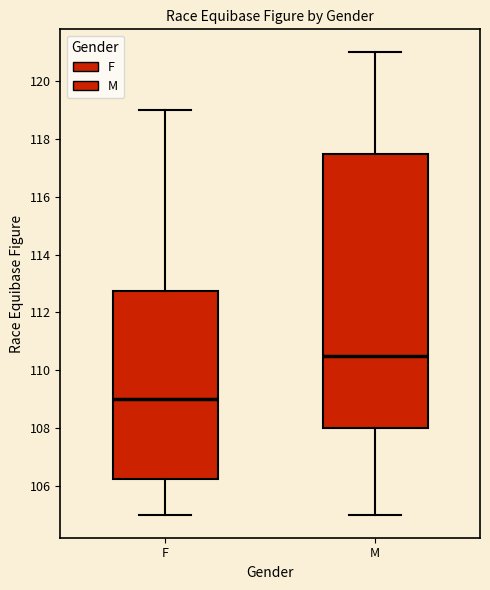

Reading left to right, transcribe this box plot: for each box, give where its median line is, the range the box spans, and where its two whiskers end, as read against the y-axis. The values are not printed on the chart, so give them approximately, as read against the axis.

F: median 109.0, box 106.2 to 112.8, whiskers 105.0 to 119.0
M: median 110.6, box 108.0 to 117.6, whiskers 105.0 to 121.0